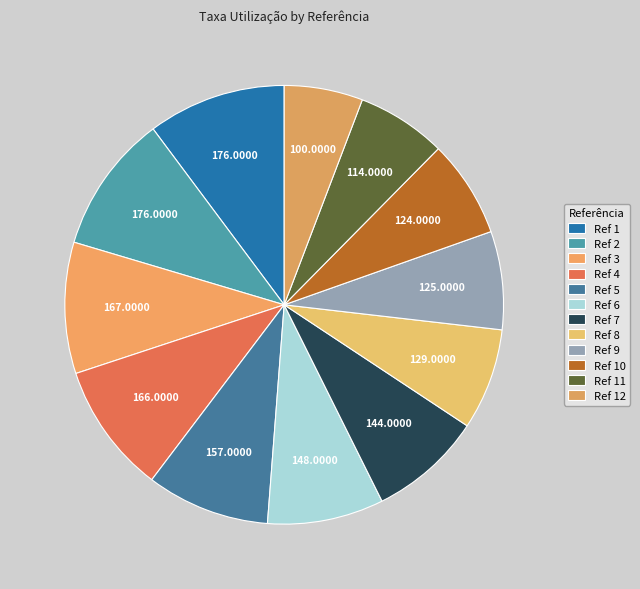

Which category has the smallest portion of the pie?

12